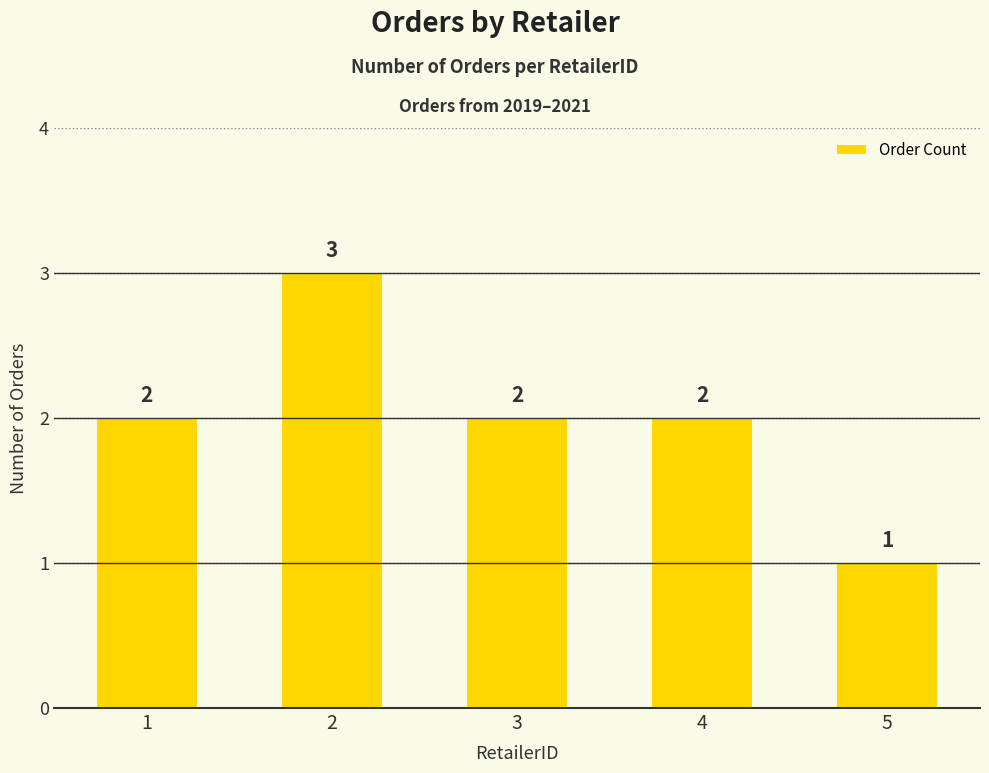

Is it true that the value at 5 is 1?

True